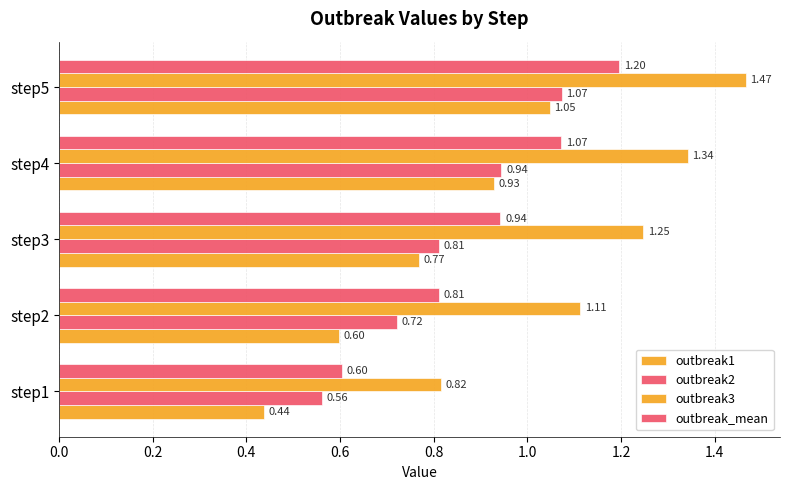

How many distinct data groups are displayed?

4